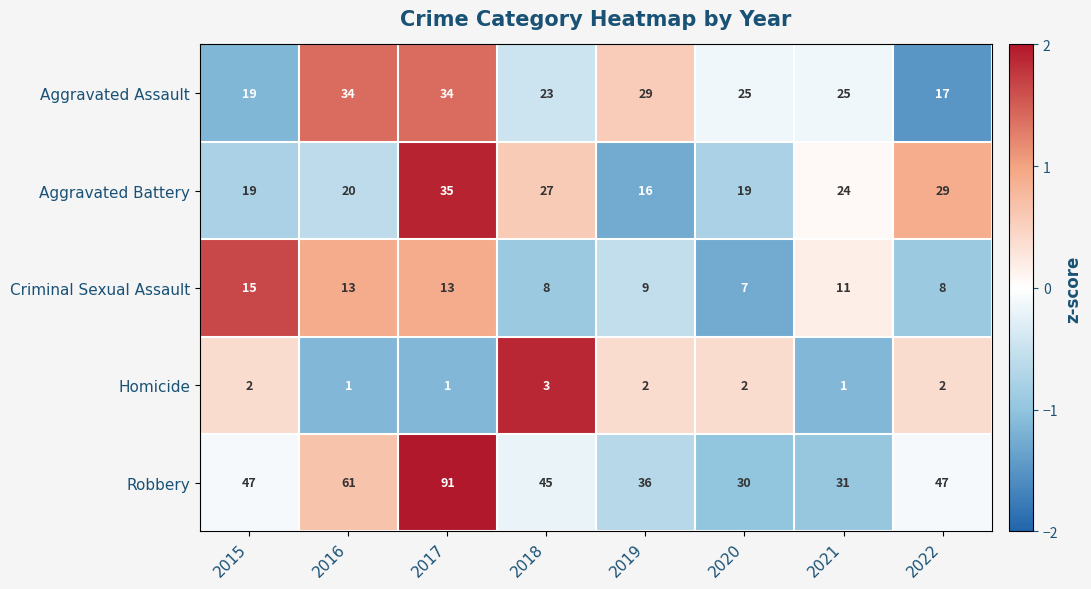

What is the highest value of the Aggravated Assault series?

34